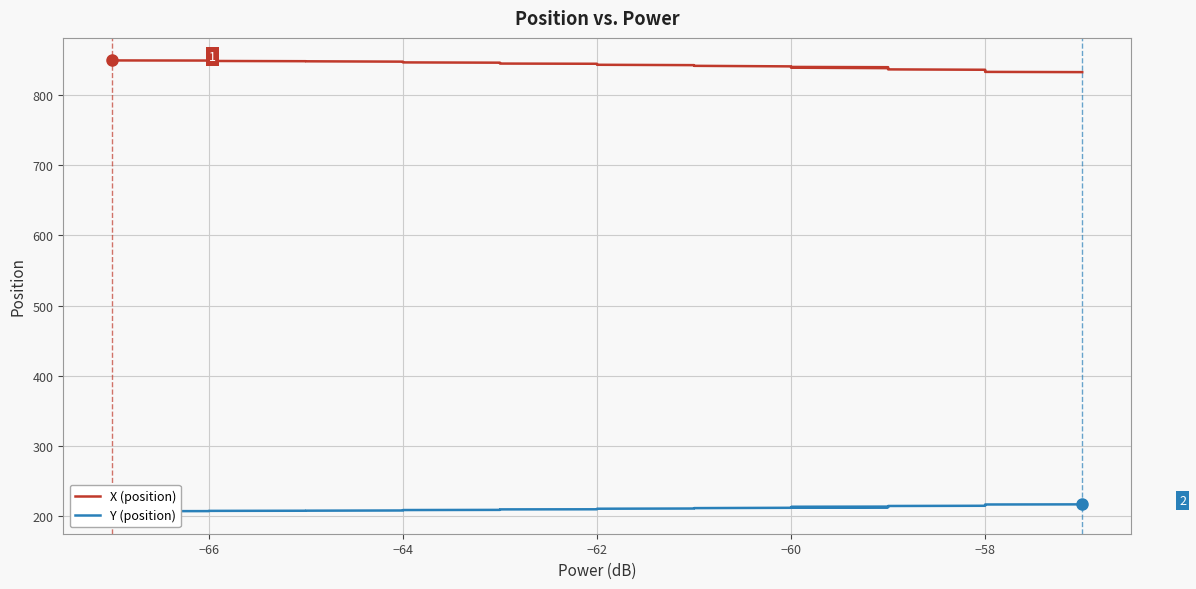

Reading left to right, transcribe all the data shown in this chart.

X (position): 849.0	848.9	848.3	847.9	847.8	847.3	846.7	846.2	845.8	845.5	844.9	844.6	844.3	843.7	843.5	842.9	842.3	842.0	841.5	841.4	840.6	839.8	839.4	839.0	838.7	838.1	837.5	837.3	836.7	836.3	835.8	835.3	835.2	834.5	834.2	833.7	833.4	833.1	832.7	832.4
Y (position): 207.4	207.5	207.9	208.1	208.1	208.4	208.8	209.0	209.3	209.4	209.8	210.0	210.1	210.4	210.5	210.9	211.2	211.4	211.7	211.8	212.2	212.7	212.9	213.2	213.4	213.8	214.1	214.2	214.6	214.8	215.1	215.4	215.5	215.9	216.0	216.3	216.5	216.7	216.9	217.1